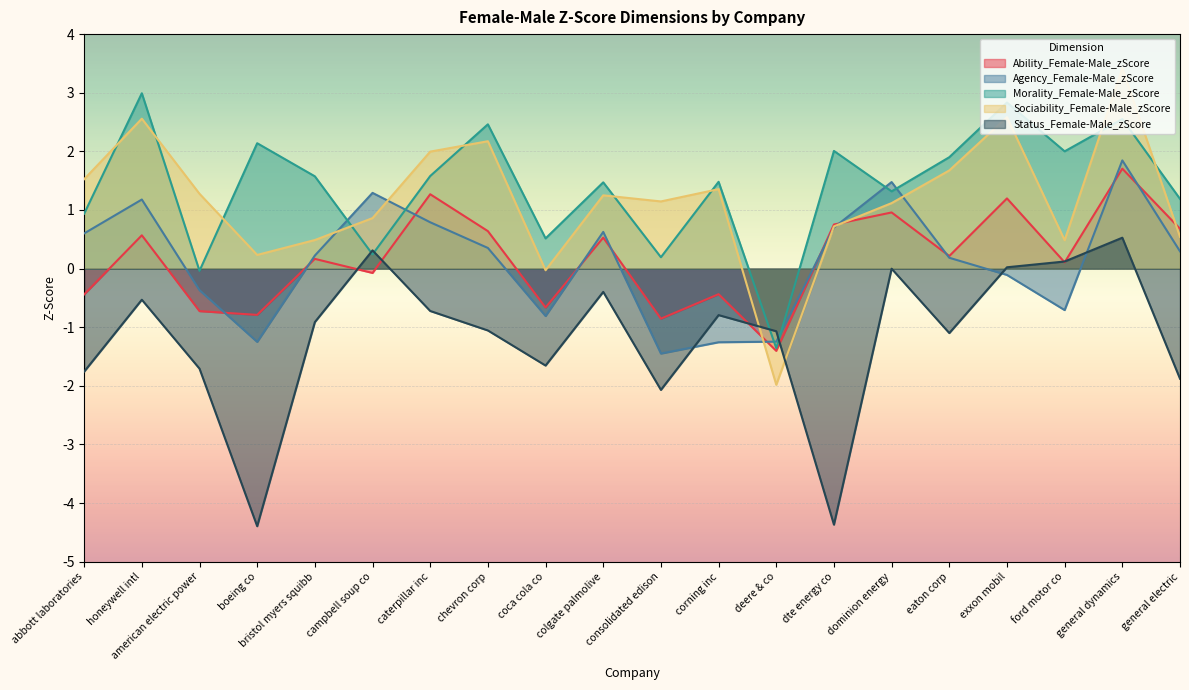

How many interior local peaks does the Status_Female-Male_zScore series have?

6